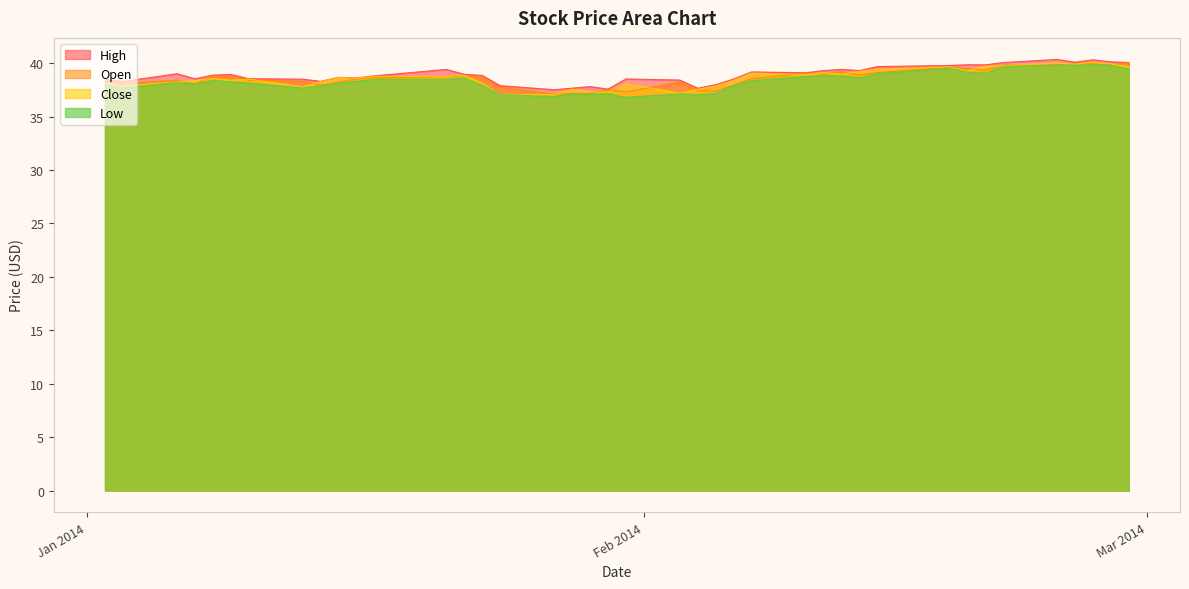

True or false: open and high intersect in this chart.

False